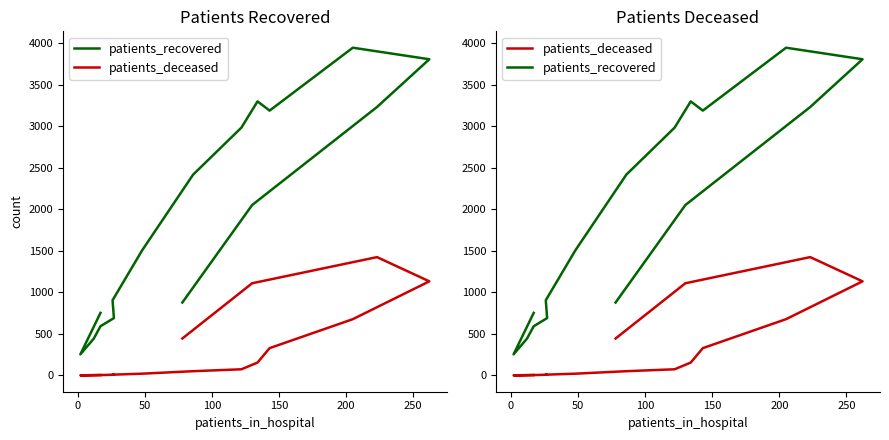

True or false: patients_deceased and patients_recovered intersect in this chart.

False